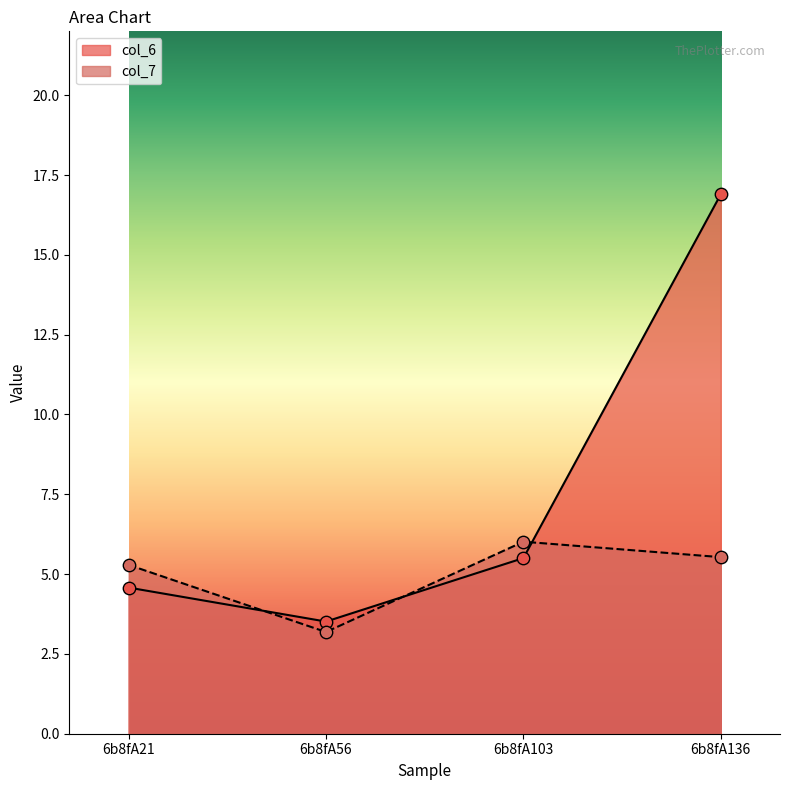

Which series has the largest Y range (max minus min)?

col_6